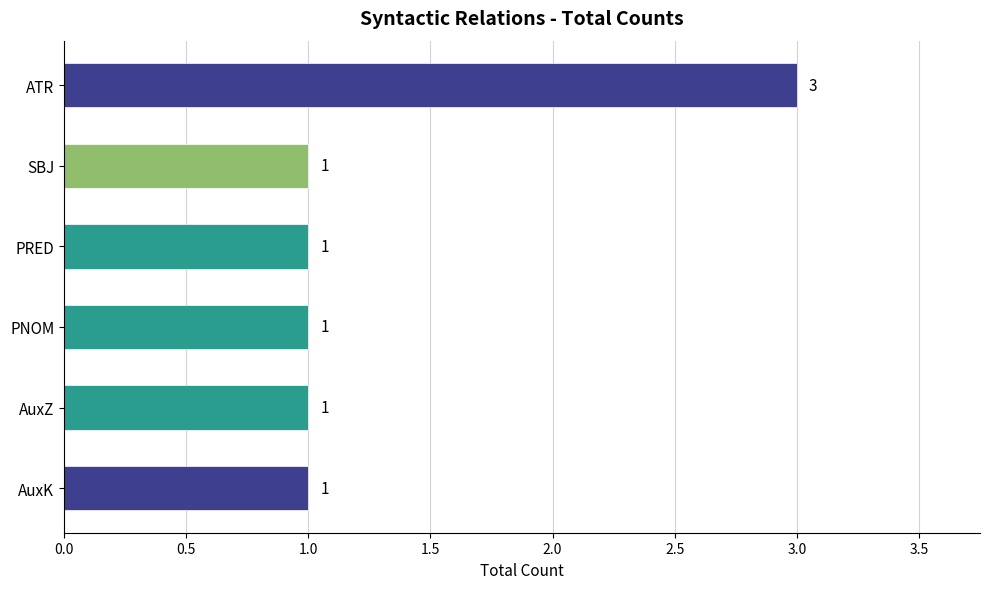

Which label corresponds to the largest value in the chart?

ATR